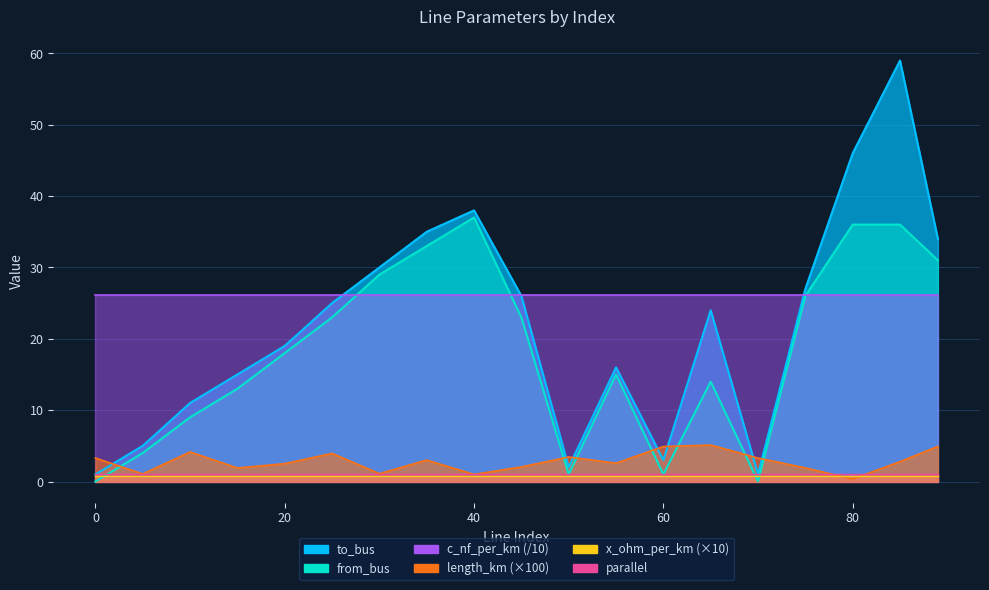

Where is to_bus nearest to the value 30?

30